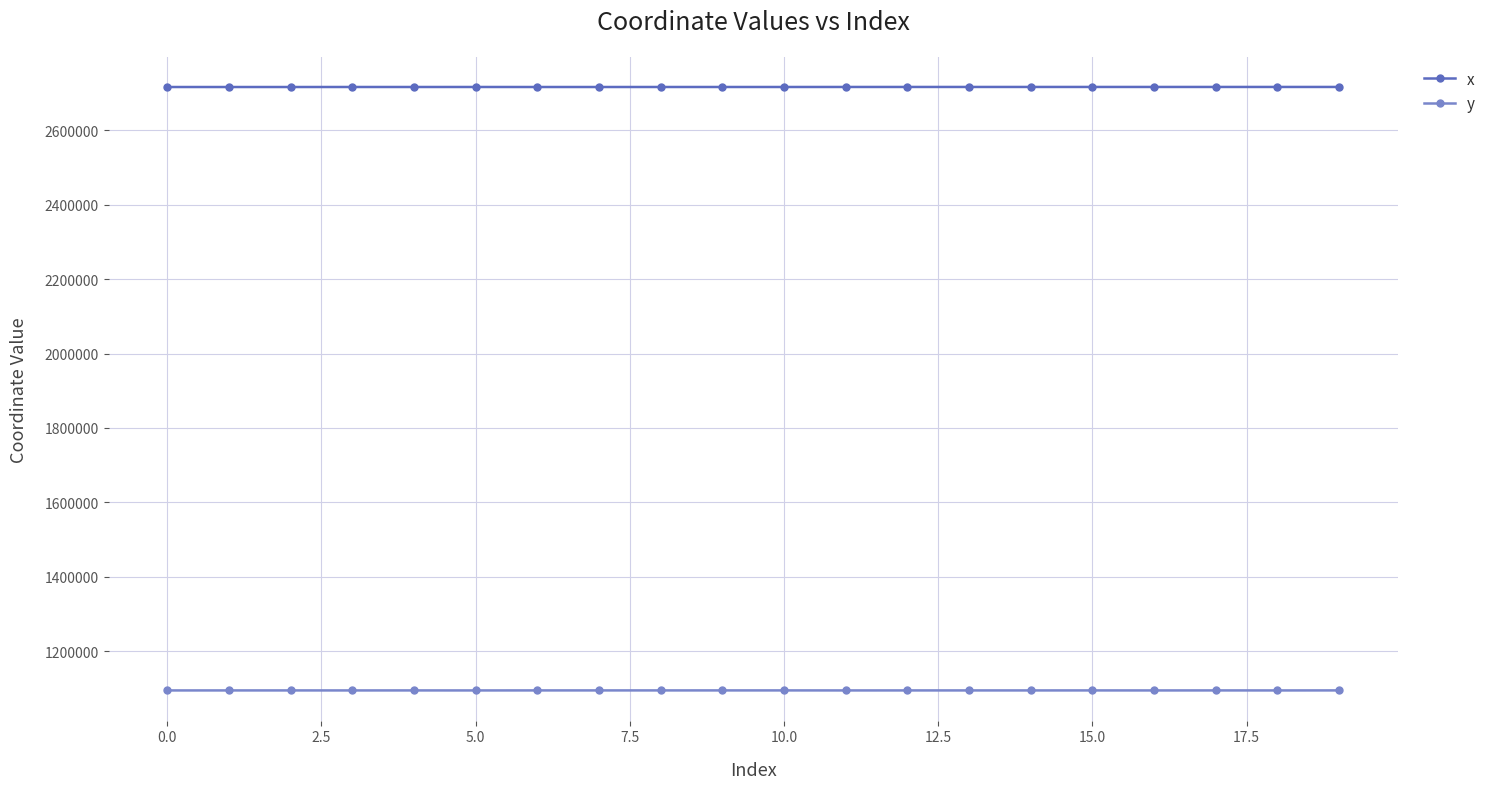

How many categories are shown in the chart?

20